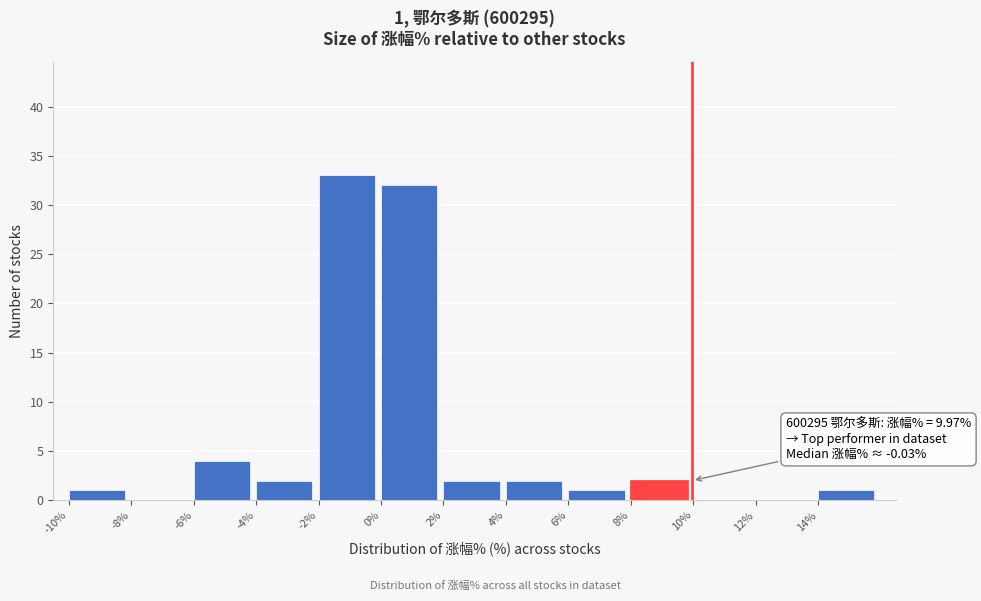

Over which range of the x-axis is the bar tallest?

-2 to 0